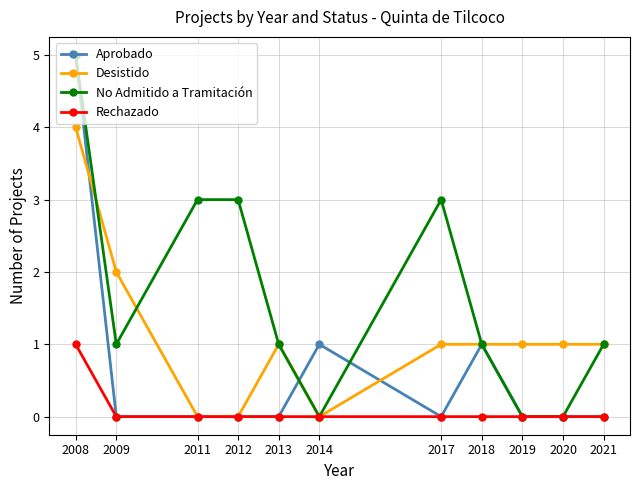

Is the value of No Admitido a Tramitación at 2018 greater than the value of Rechazado at 2021?

Yes